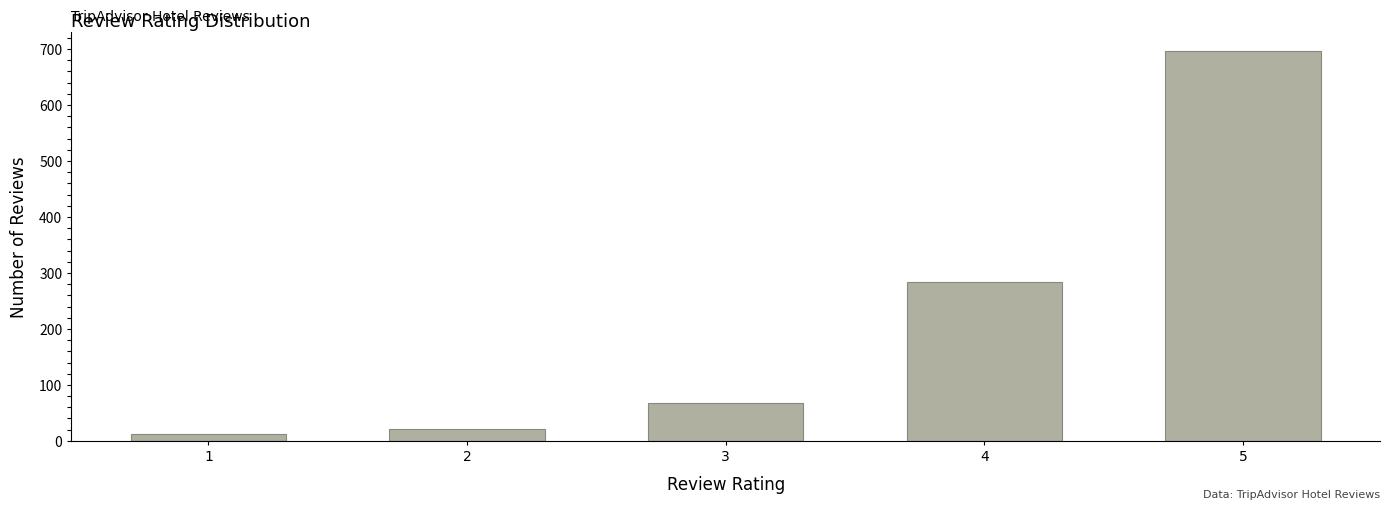

Reading right to left, what are all the values shown in this chart?

5=696	4=284	3=67	2=22	1=13